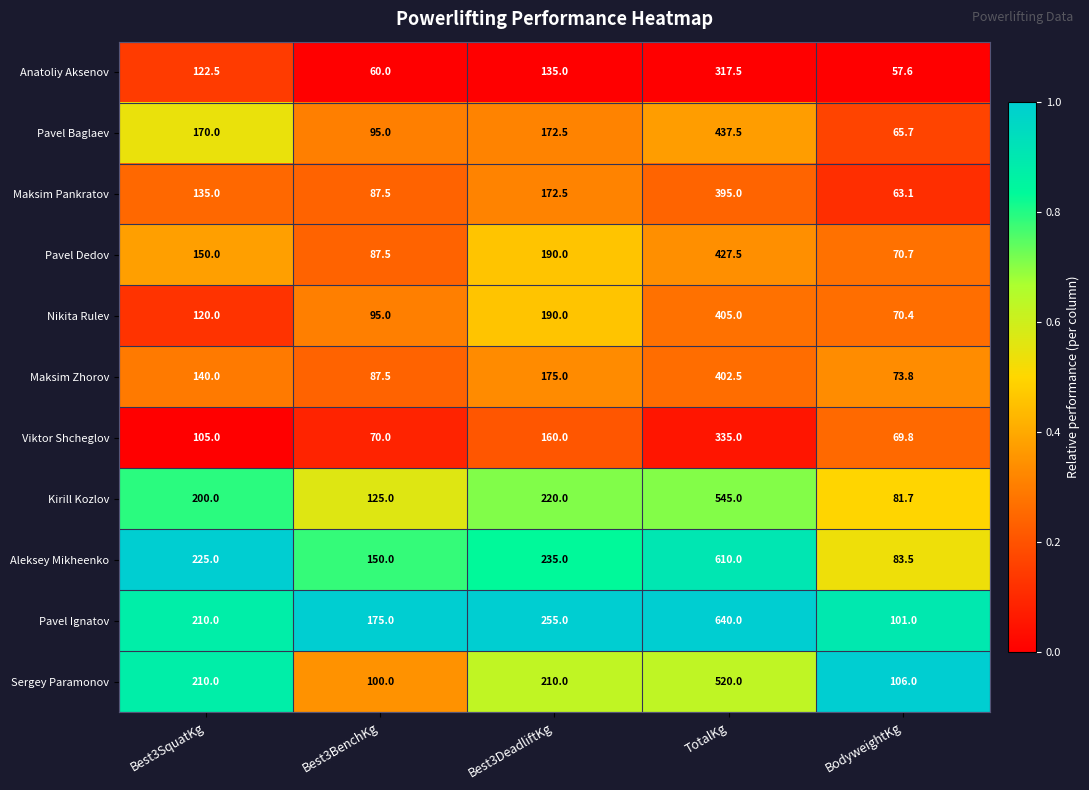

What is the total value across all series at Best3SquatKg?

1787.5